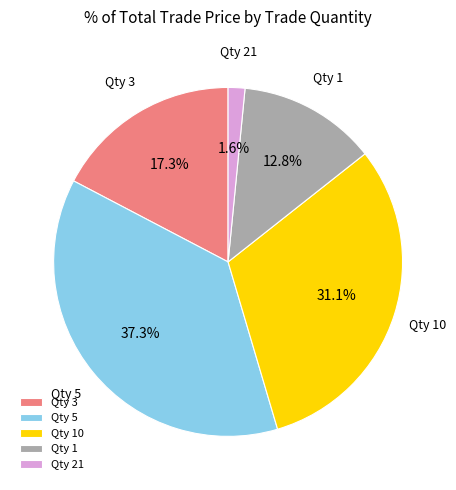

How much of the chart is everything except Qty 21?

98.4%